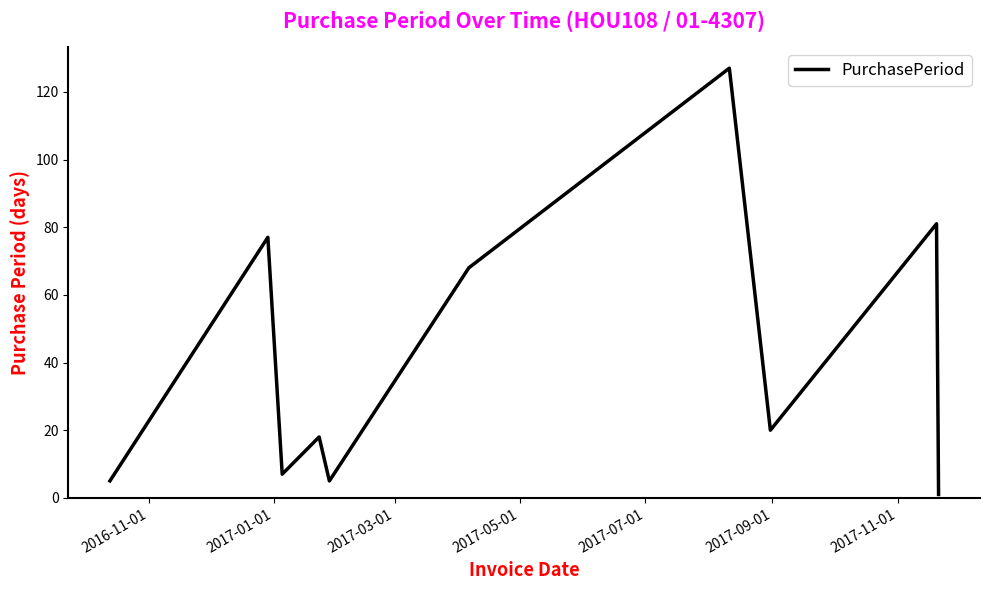

What is the difference between the maximum and minimum values?

126